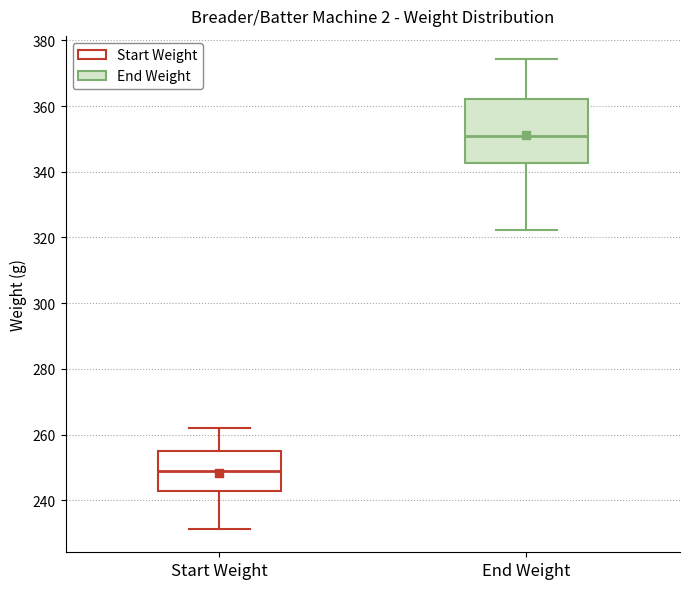

Reading left to right, transcribe this box plot: for each box, give where its median line is, the range the box spans, and where its two whiskers end, as read against the y-axis. The values are not printed on the chart, so give them approximately, as read against the axis.

Start Weight: median 248, box 242 to 256, whiskers 232 to 262
End Weight: median 350, box 342 to 362, whiskers 322 to 374